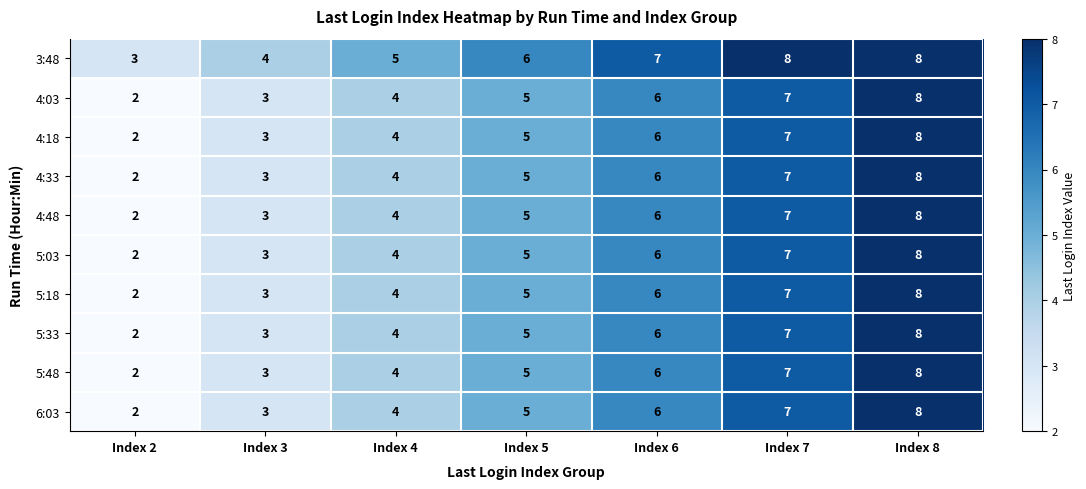

What is the difference between the second highest and second lowest values in the 5:33 series?

4